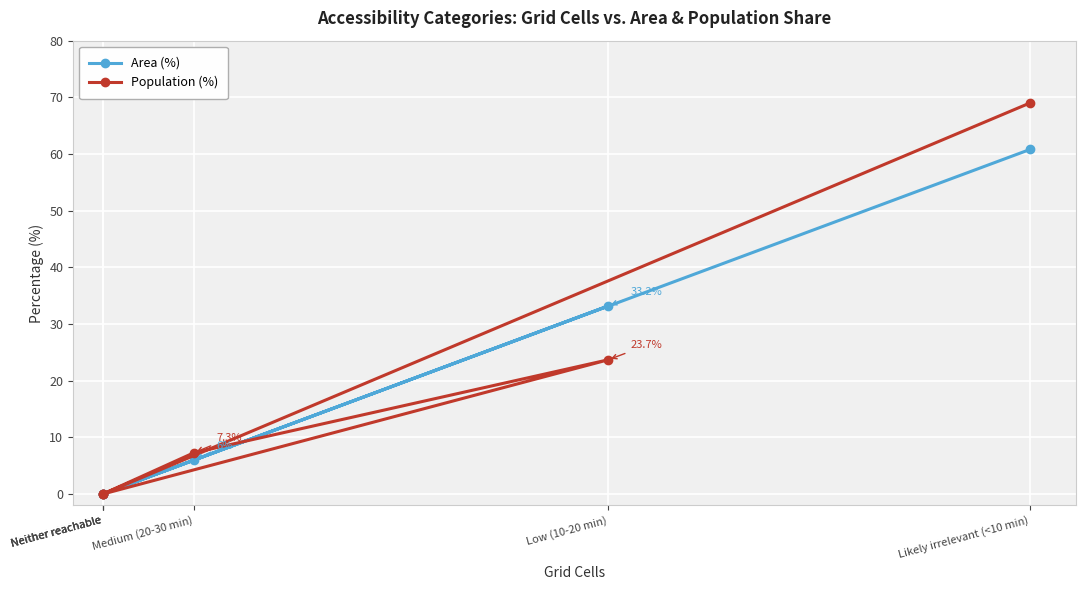

What is the difference between the maximum and minimum values in the Area (%) series?

60.8